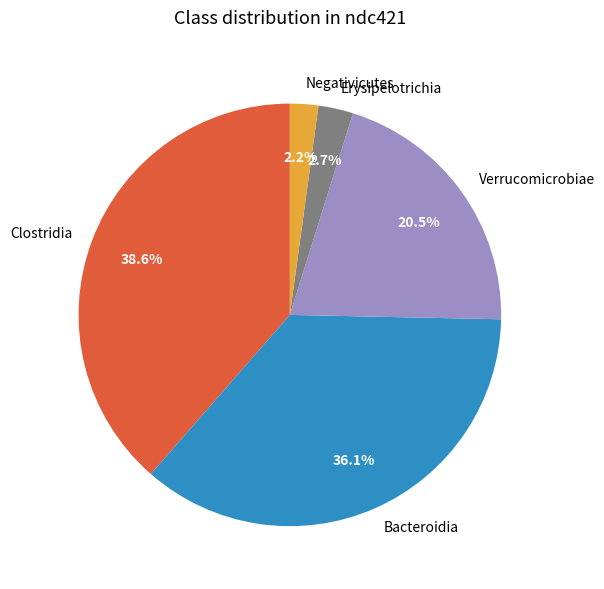

Combined, do Bacteroidia and Clostridia account for over 50%?

Yes